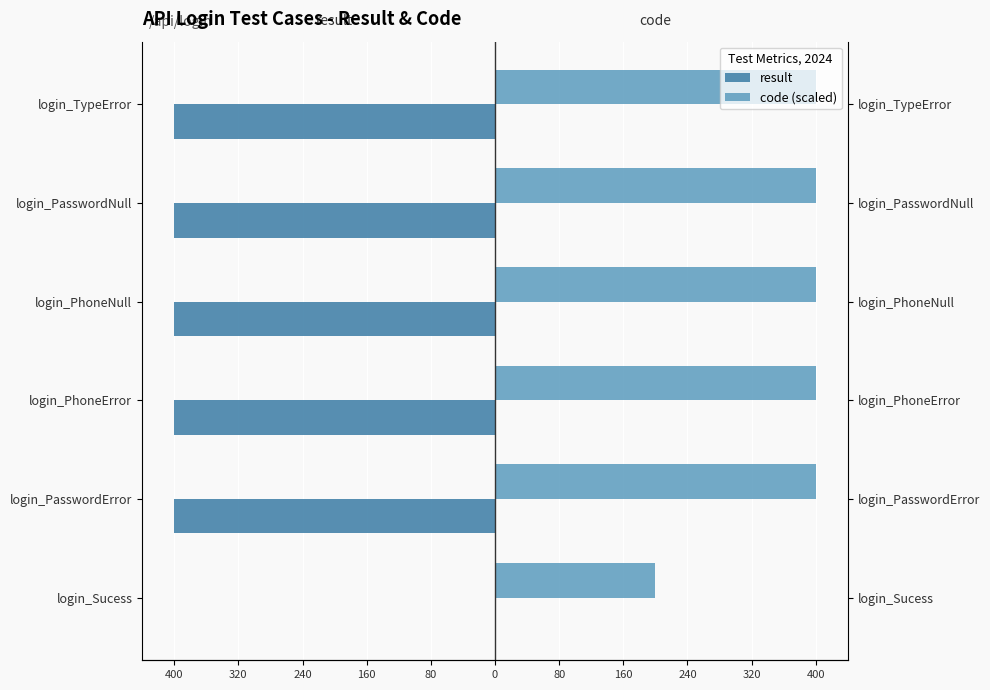

Which series has the largest range (max minus min)?

result